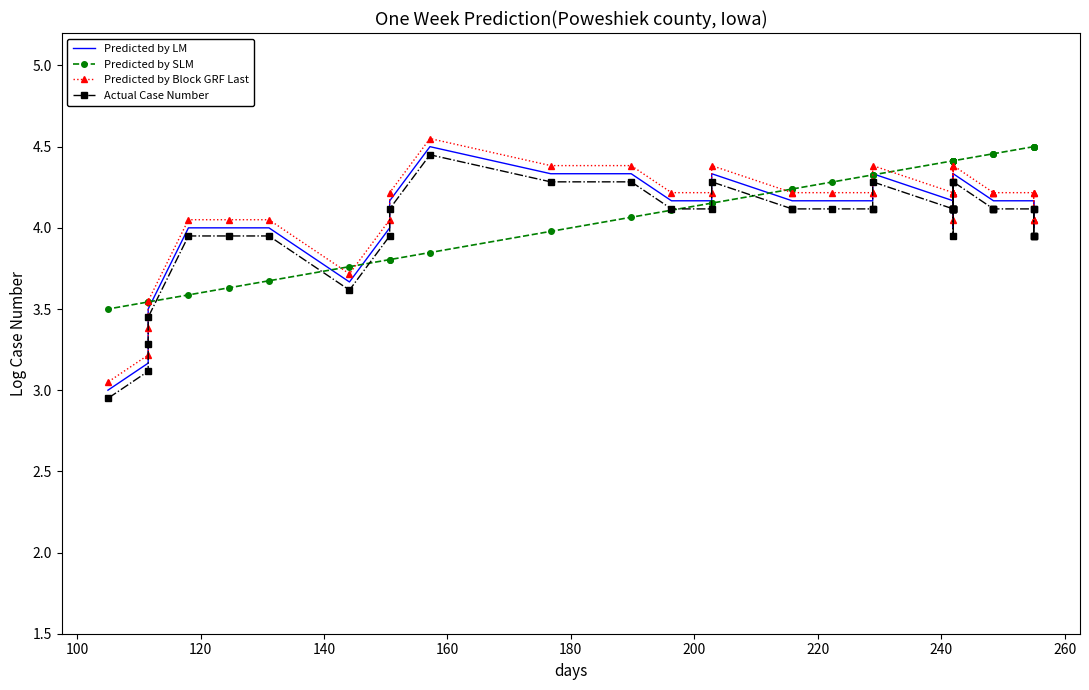

Rank the series by their average value, from lowest to highest.

Actual Case Number, Predicted by LM, Predicted by Block GRF Last, Predicted by SLM